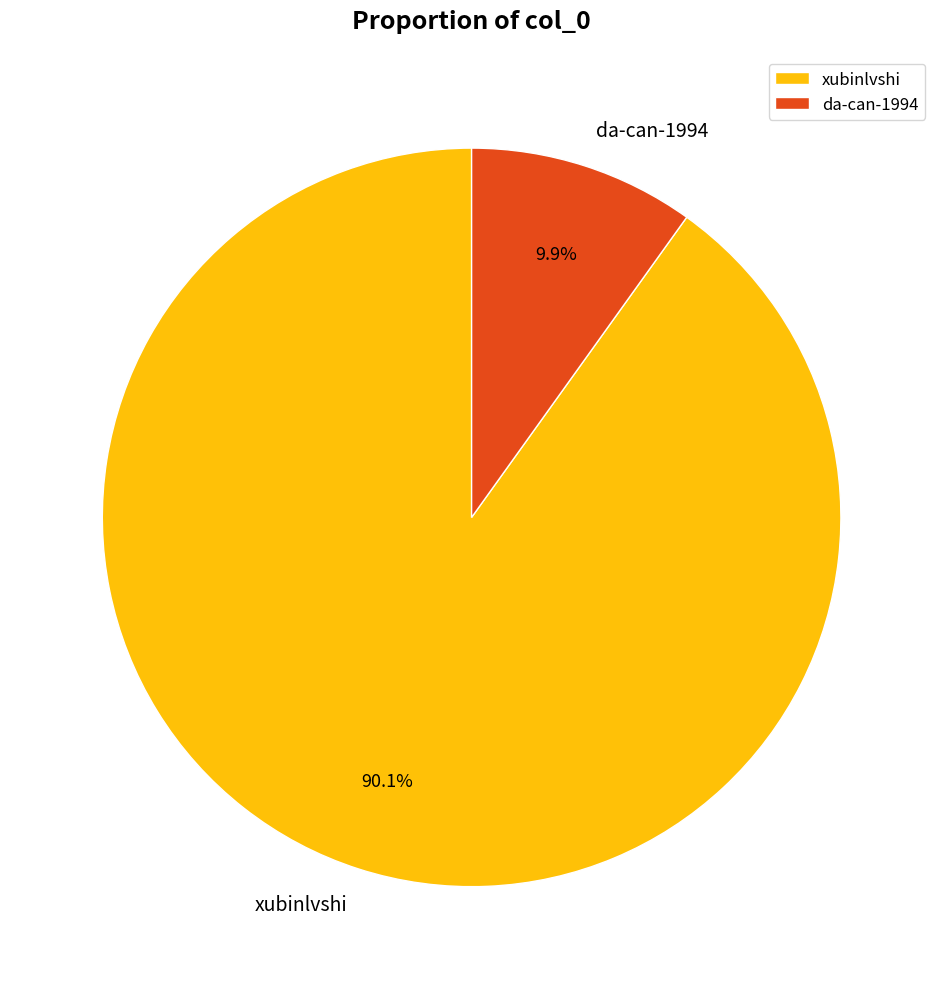

How many slices are in this pie chart?

2